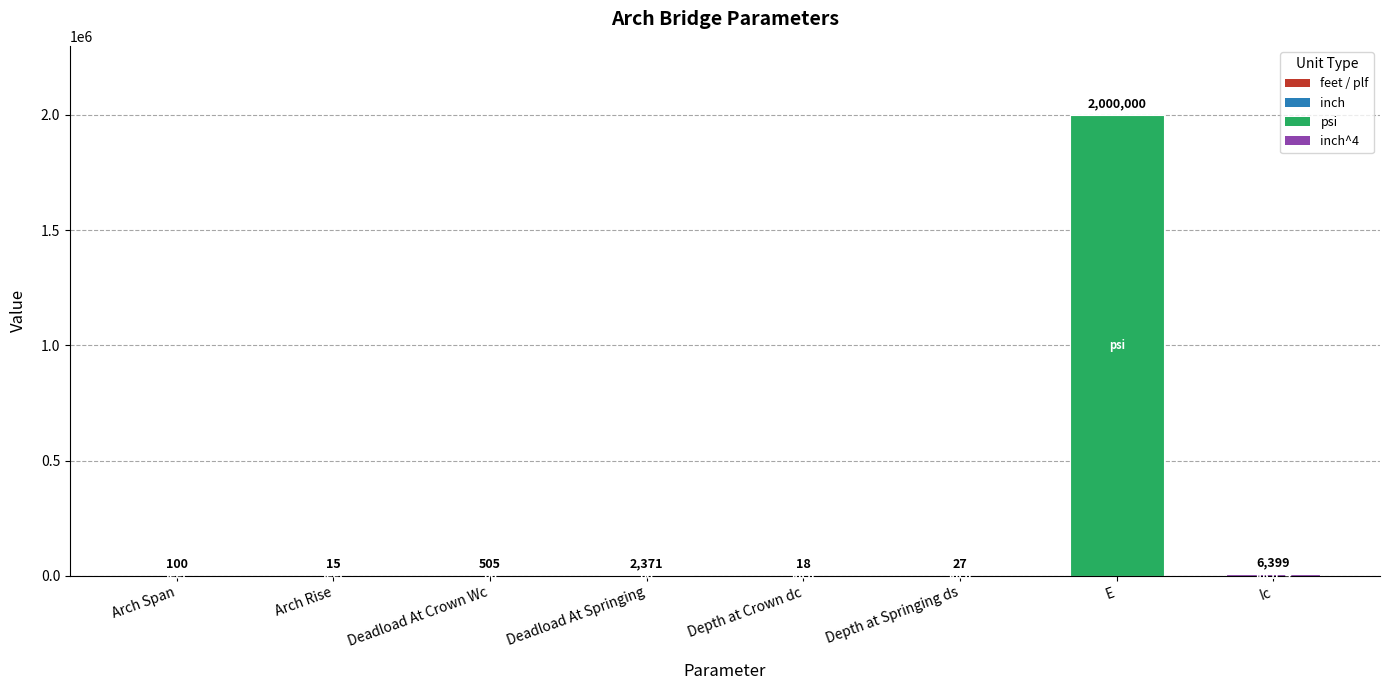

Where is the data nearest to the value 1000007?

Ic